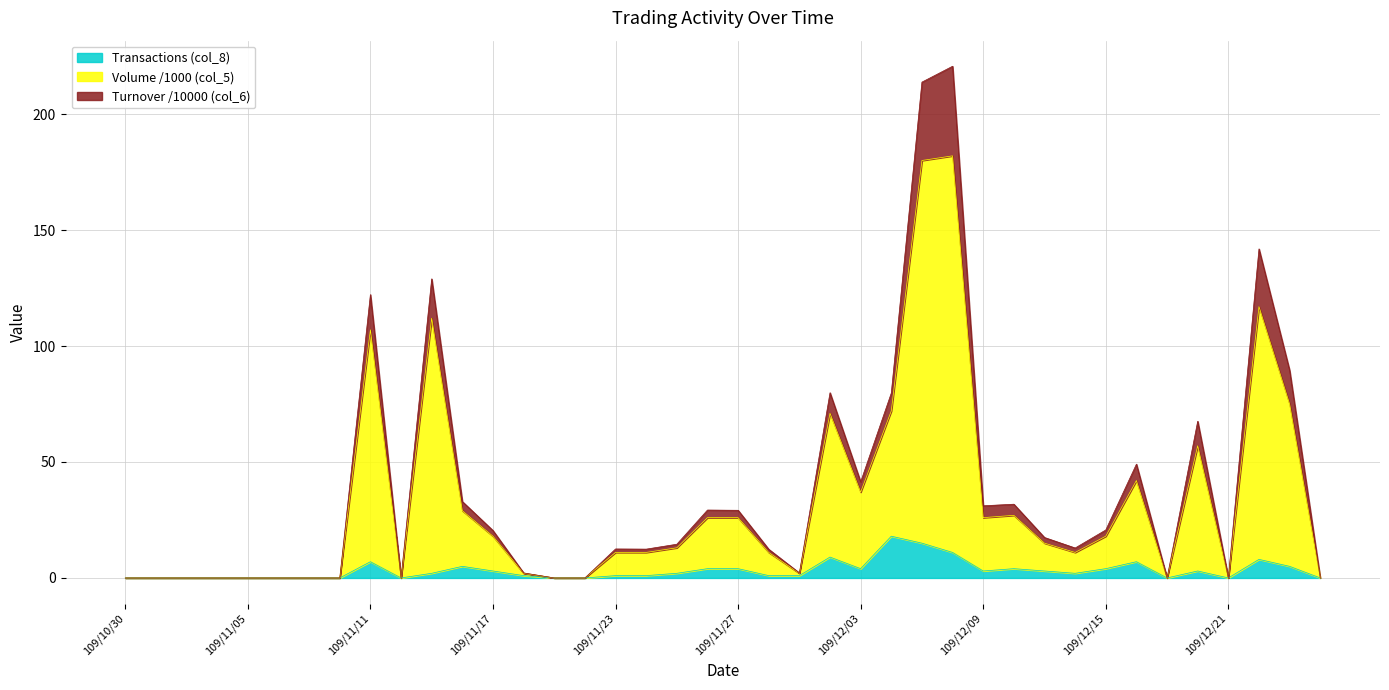

What is the maximum value for Transactions (col_8)?

18.0